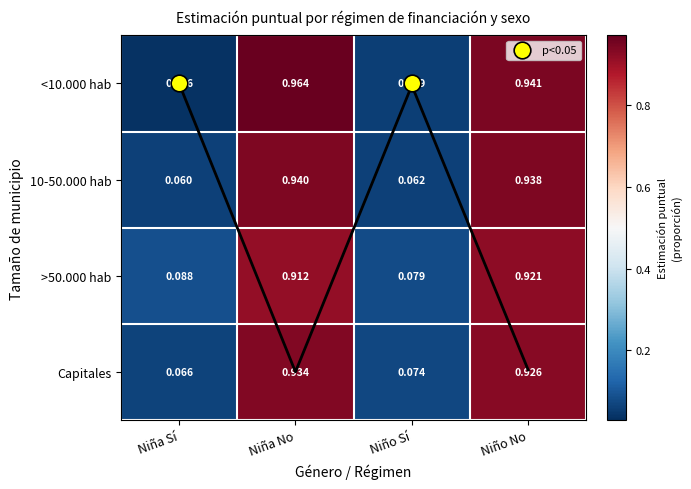

What is the lowest value of the 10-50.000 hab series?

0.1